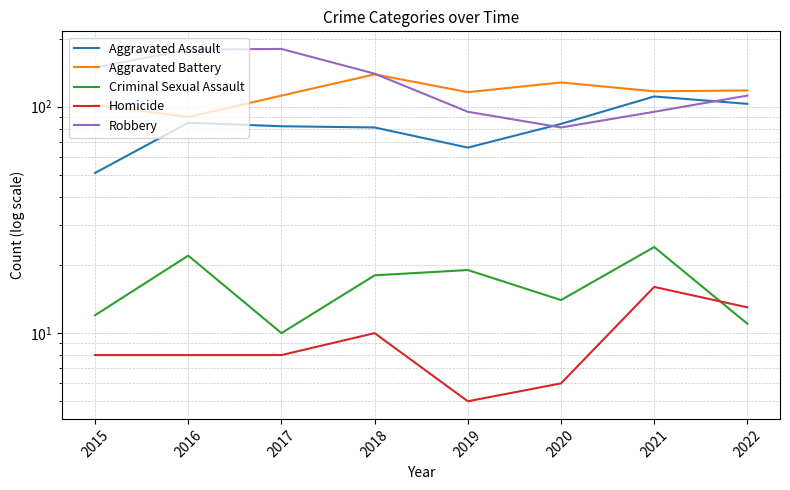

Reading right to left, what are all the values shown in this chart?

Aggravated Assault: 103	111	84	66	81	82	85	51
Aggravated Battery: 118	117	128	116	139	112	90	102
Criminal Sexual Assault: 11	24	14	19	18	10	22	12
Homicide: 13	16	6	5	10	8	8	8
Robbery: 112	95	81	95	140	180	179	149